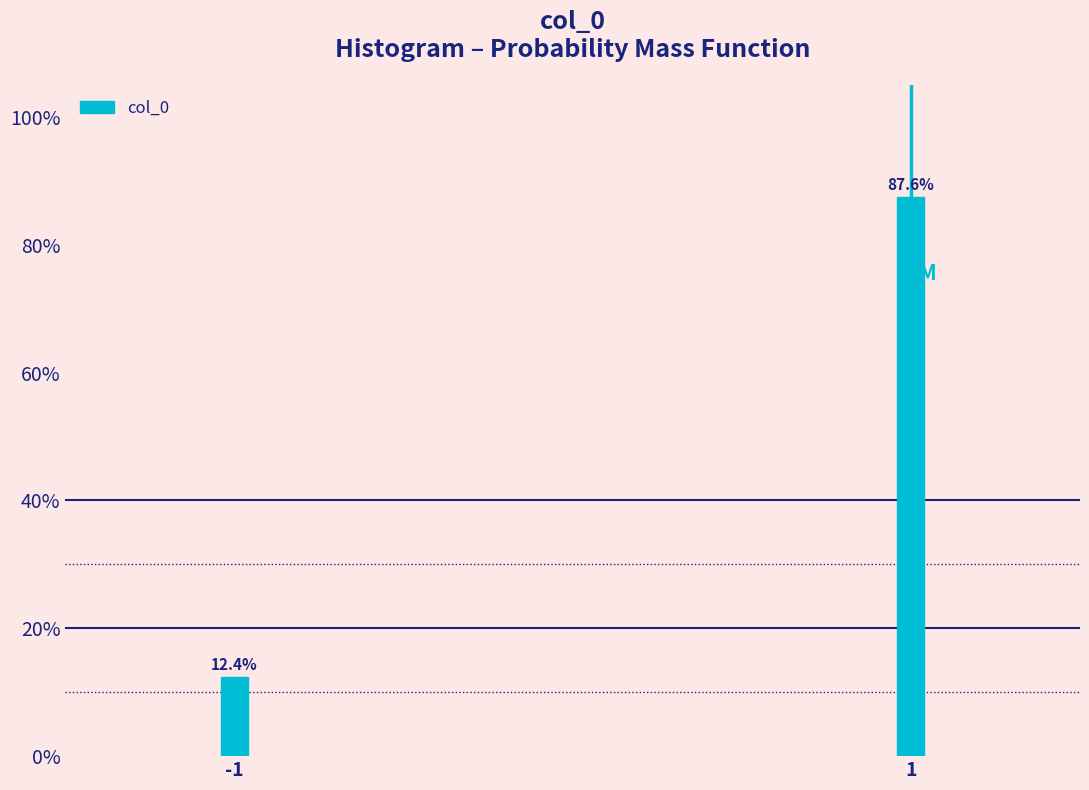

Reading left to right, transcribe all the data shown in this chart.

12.4	87.6